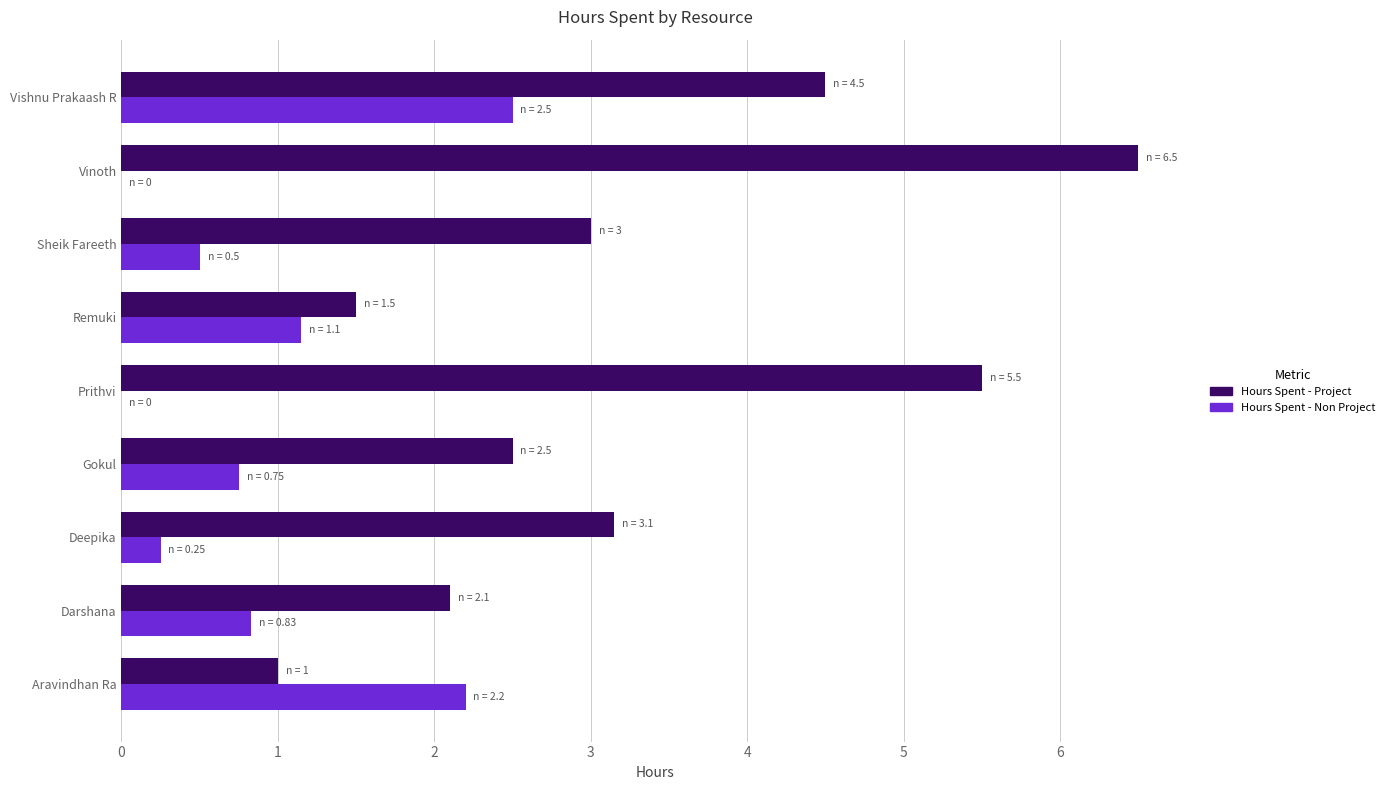

How many series are shown in this chart?

2